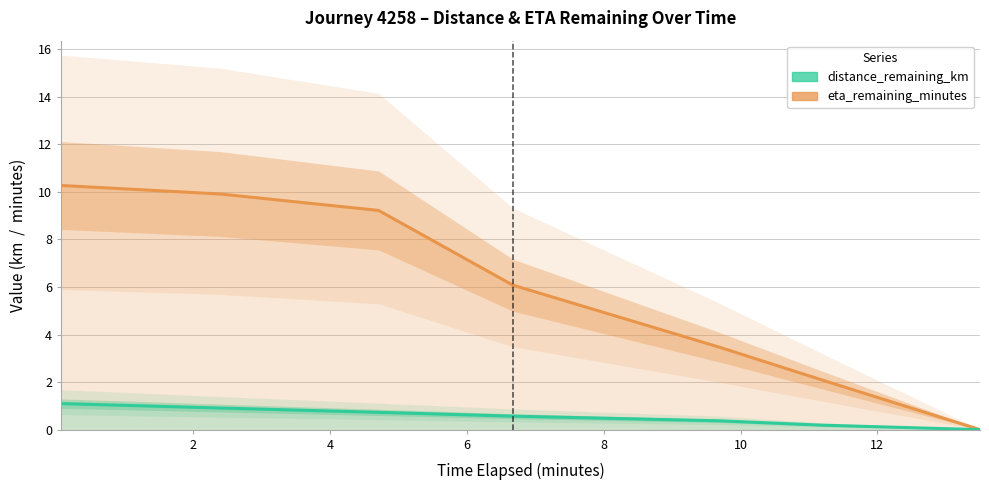

The value of distance_remaining_km at 12 is 0.7. True or false?

False